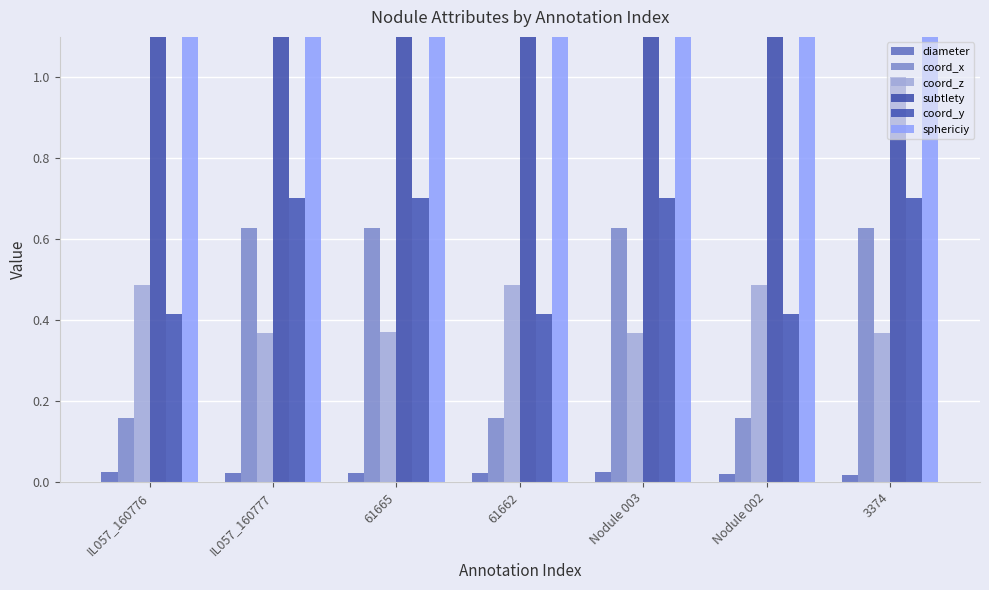

Are the bars grouped side by side (vs. stacked)?

Yes